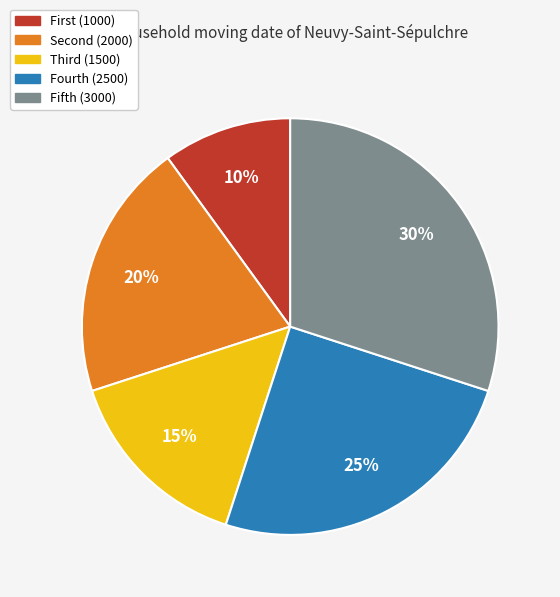

How many segments does this pie chart have?

5